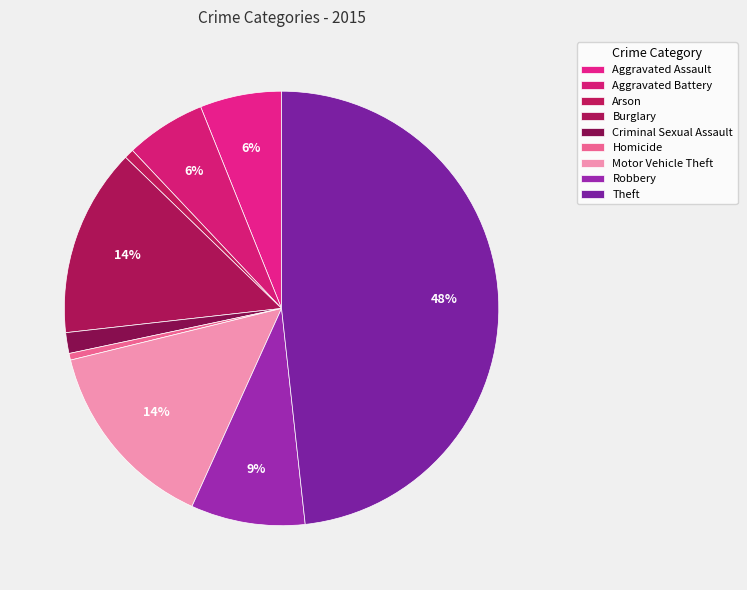

Is it true that Robbery is 9% of the pie?

True